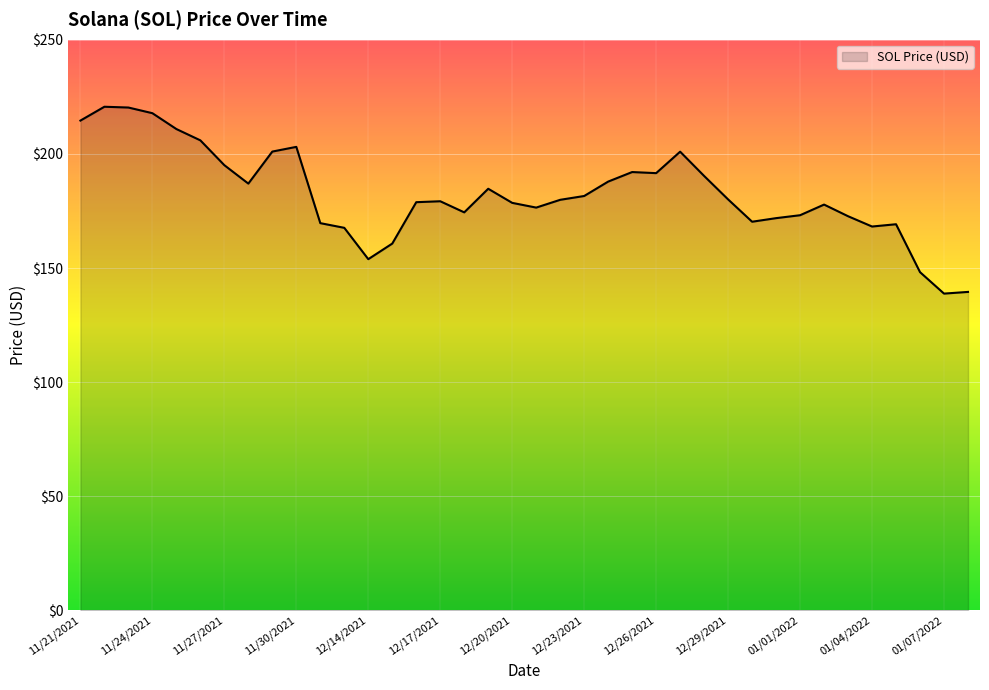

What is the difference between the maximum and minimum values?

81.8